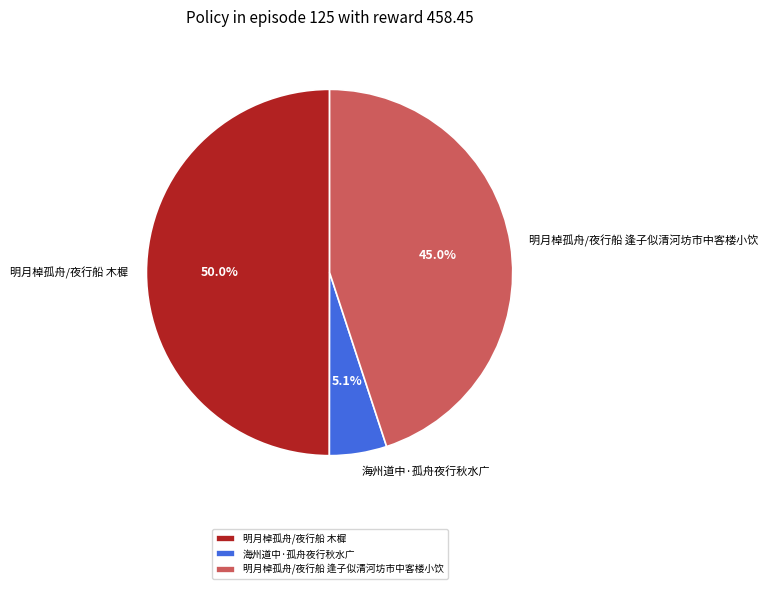

What portion of the pie excludes 海州道中·孤舟夜行秋水广?

94.9%